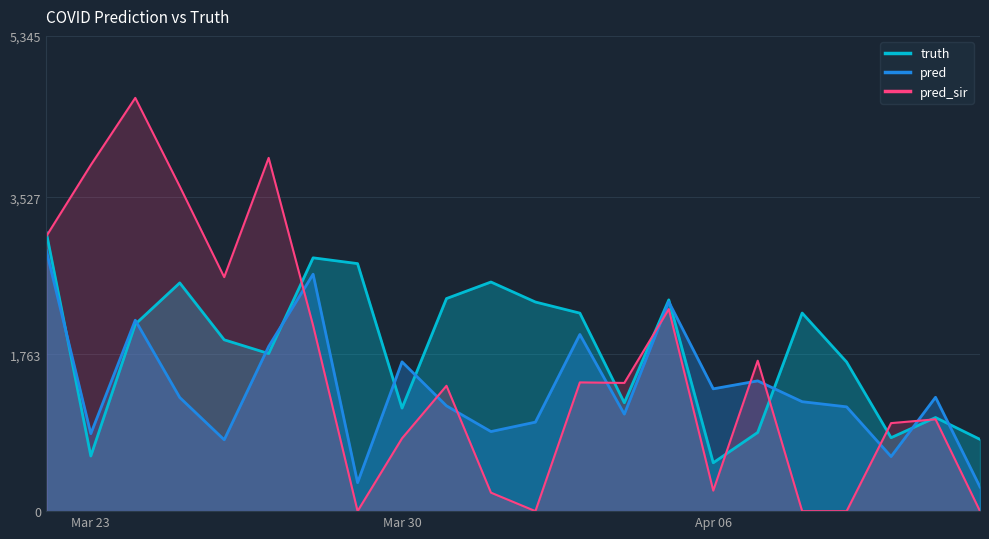

What is the sum of all pred values?

30468.0